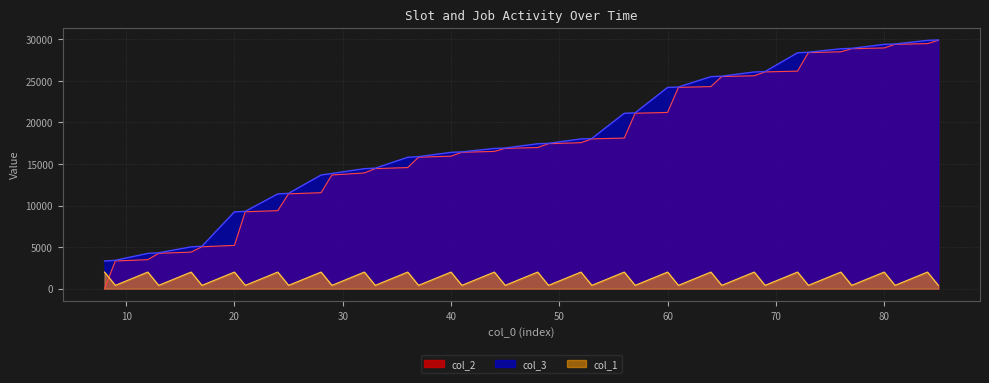

Reading right to left, what are all the values shown in this chart?

col_2: 85=29883	84=29486	81=29401	80=28966	77=28873	76=28503	73=28402	72=26174	69=26080	68=25620	65=25519	64=24316	61=24221	60=21204	57=21108	56=18120	53=18025	52=17566	49=17443	48=16982	45=16880	44=16516	41=16411	40=15945	37=15815	36=14573	33=14446	32=13924	29=13683	28=11549	25=11412	24=9388	21=9254	20=5209	17=5043	16=4399	13=4257	12=3488	9=3338	8=0
col_3: 85=29925	84=29876	81=29440	80=29394	77=28917	76=28865	73=28448	72=28381	69=26123	68=26072	65=25566	64=25511	61=24264	60=24212	57=21153	56=21101	53=18069	52=18018	49=17488	48=17436	45=16927	44=16872	41=16461	40=16401	37=15889	36=15807	33=14496	32=14437	29=13864	28=13672	25=11469	24=11401	21=9304	20=9244	17=5101	16=5030	13=4315	12=4245	9=3415	8=3326
col_1: 85=400	84=2000	81=400	80=2000	77=400	76=2000	73=400	72=2000	69=400	68=2000	65=400	64=2000	61=400	60=2000	57=400	56=2000	53=400	52=2000	49=400	48=2000	45=400	44=2000	41=400	40=2000	37=400	36=2000	33=400	32=2000	29=400	28=2000	25=400	24=2000	21=400	20=2000	17=400	16=2000	13=400	12=2000	9=400	8=2000